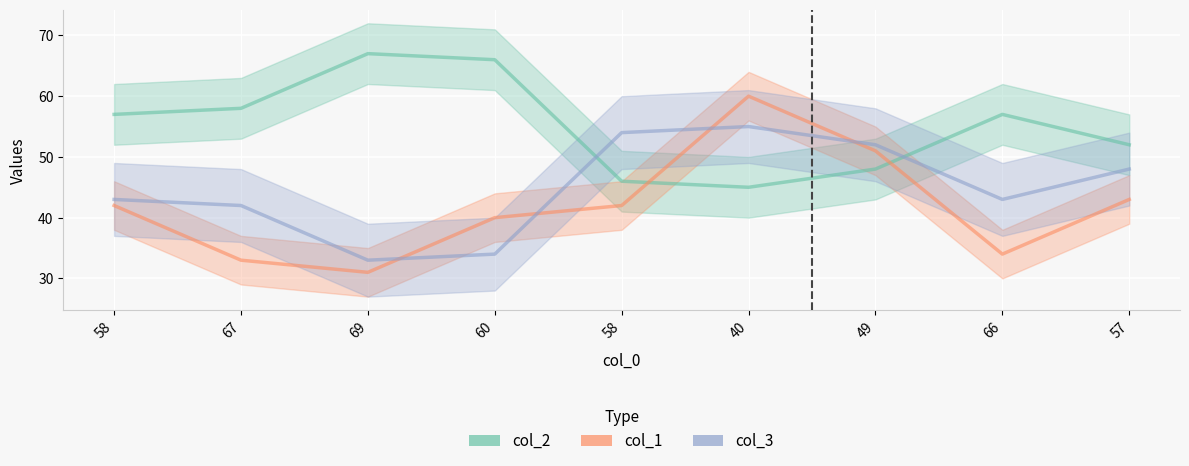

Where is the first local minimum for col_1?

69